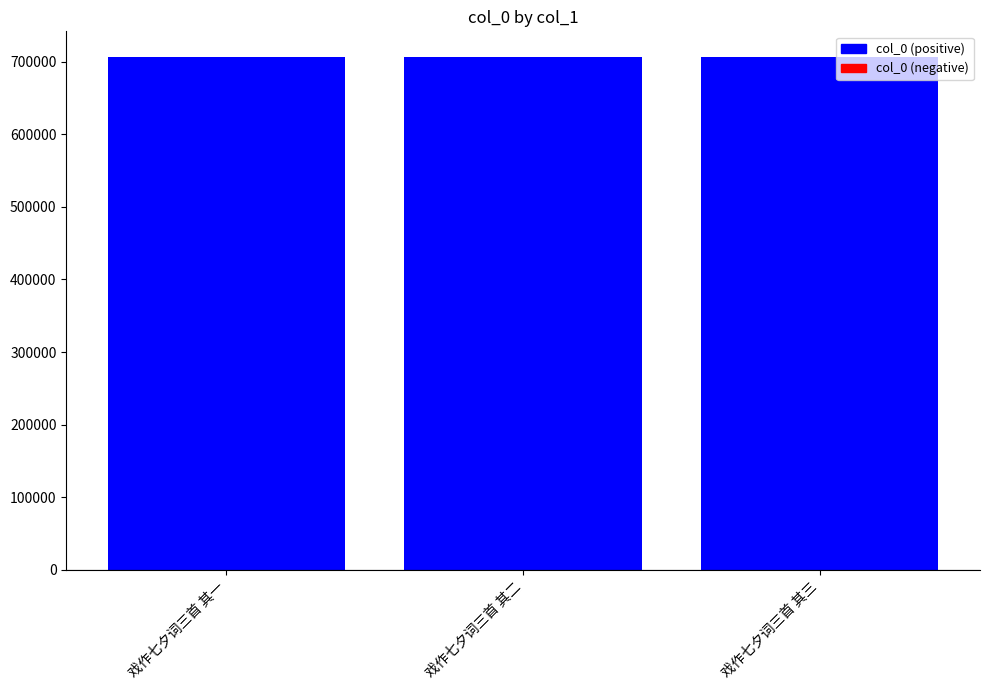

Approximately how many times larger is the value at 戏作七夕词三首 其二 compared to 戏作七夕词三首 其三?

1.0